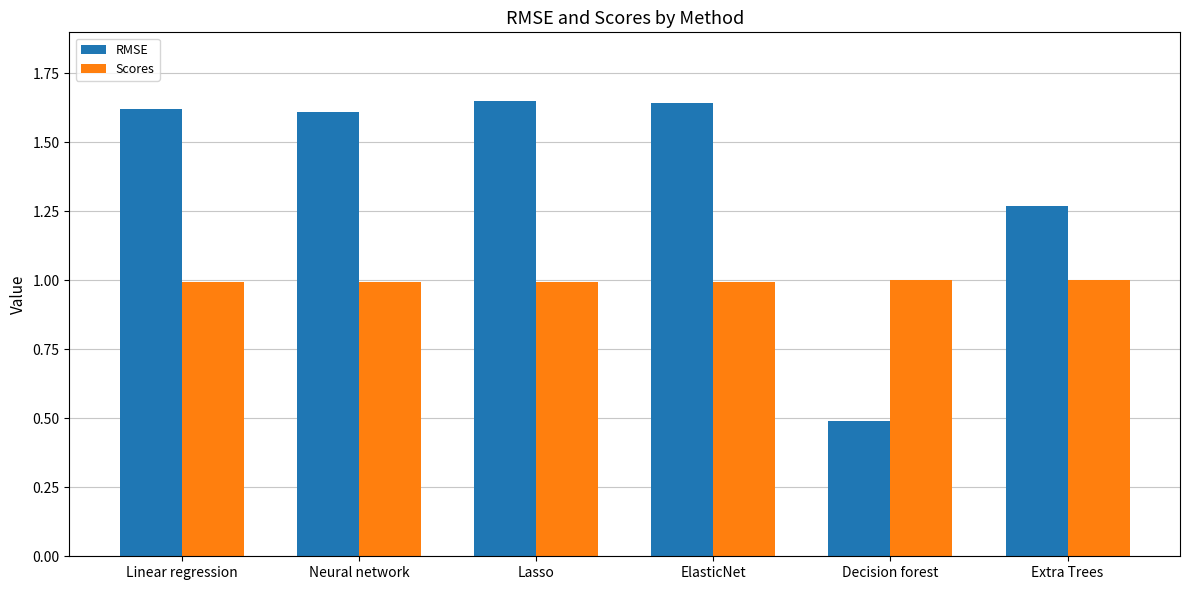

Is it true that RMSE equals 2.6 at Linear regression?

False